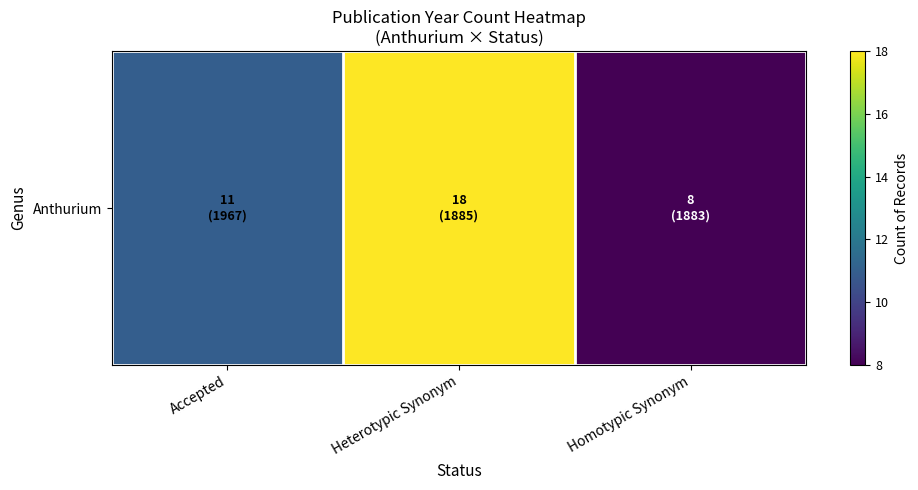

What is the greatest value displayed?

18